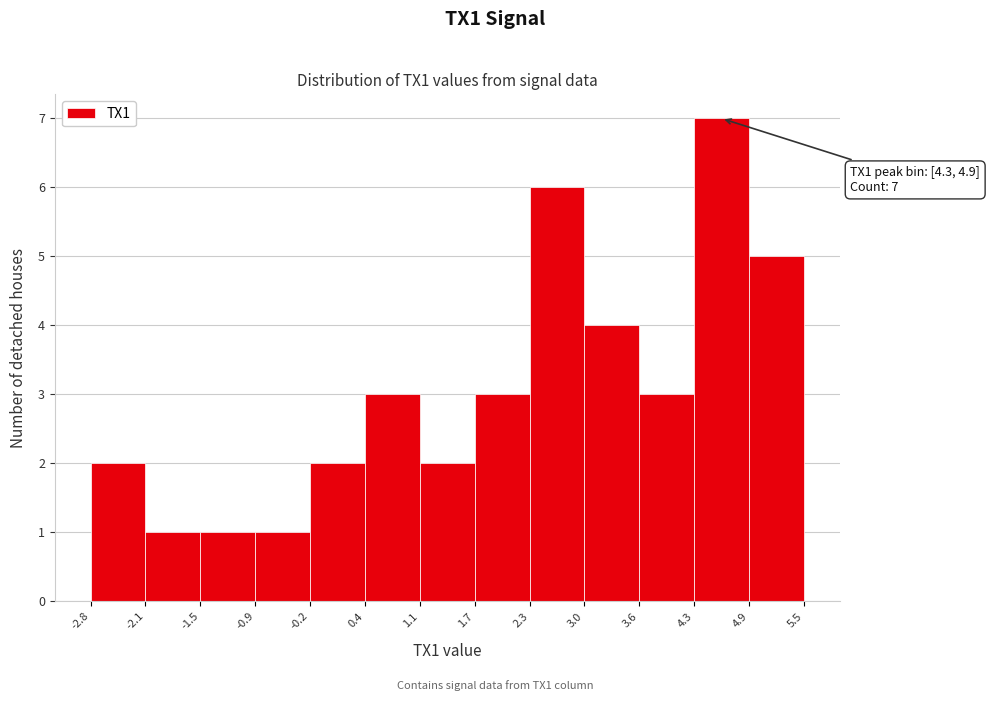

Over which range of the x-axis is the bar tallest?

4.3 to 4.9